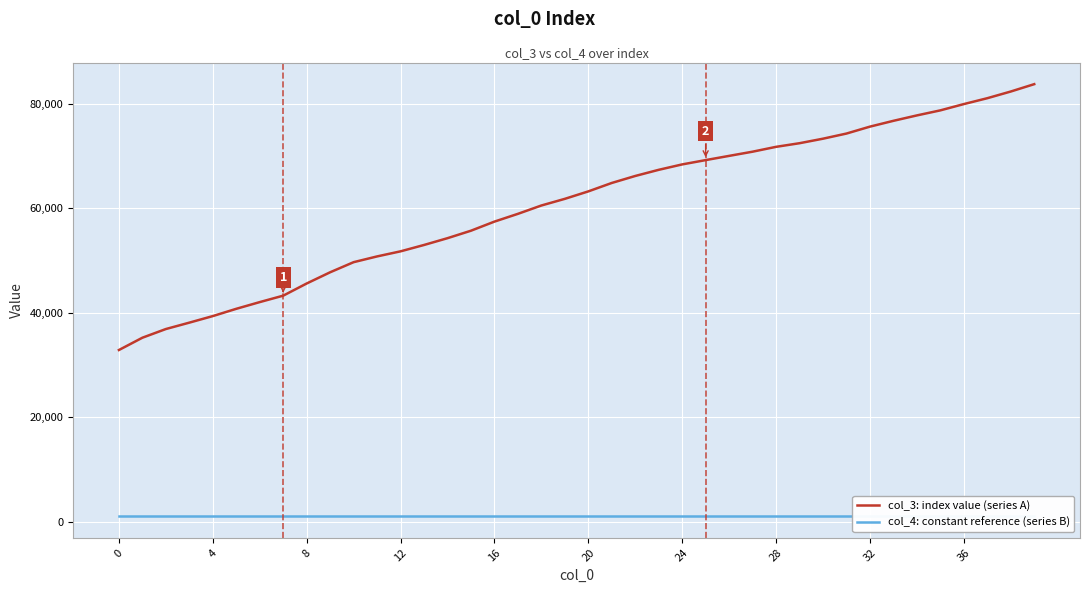

True or false: col_3: index value (series A) has more than 1 interior local peaks.

False